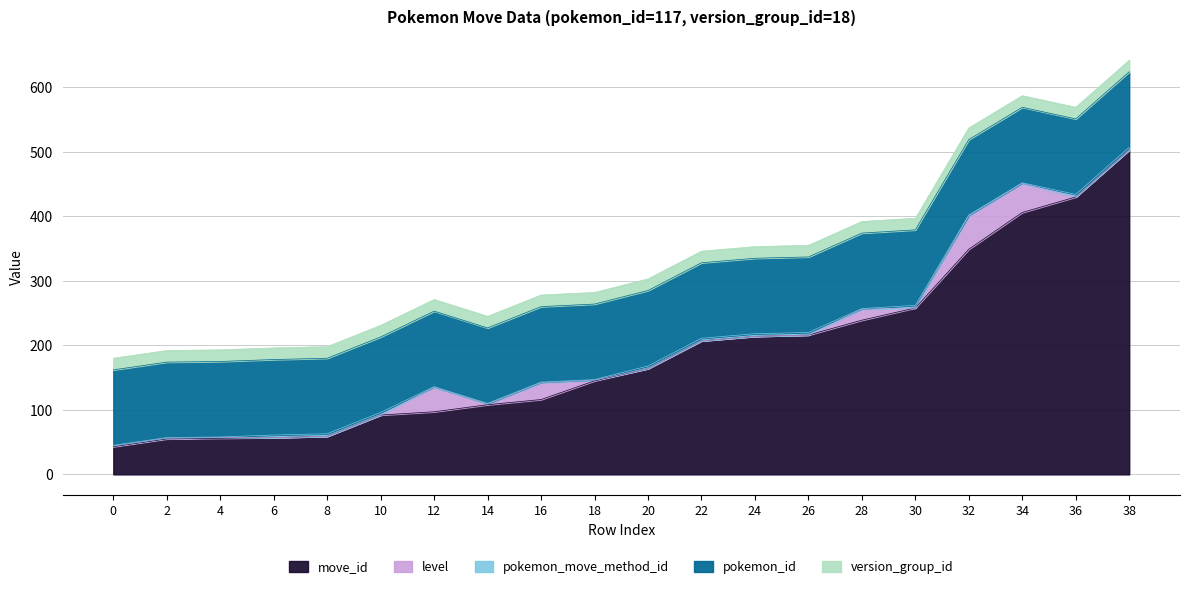

At which label does move_id reach its peak?

38